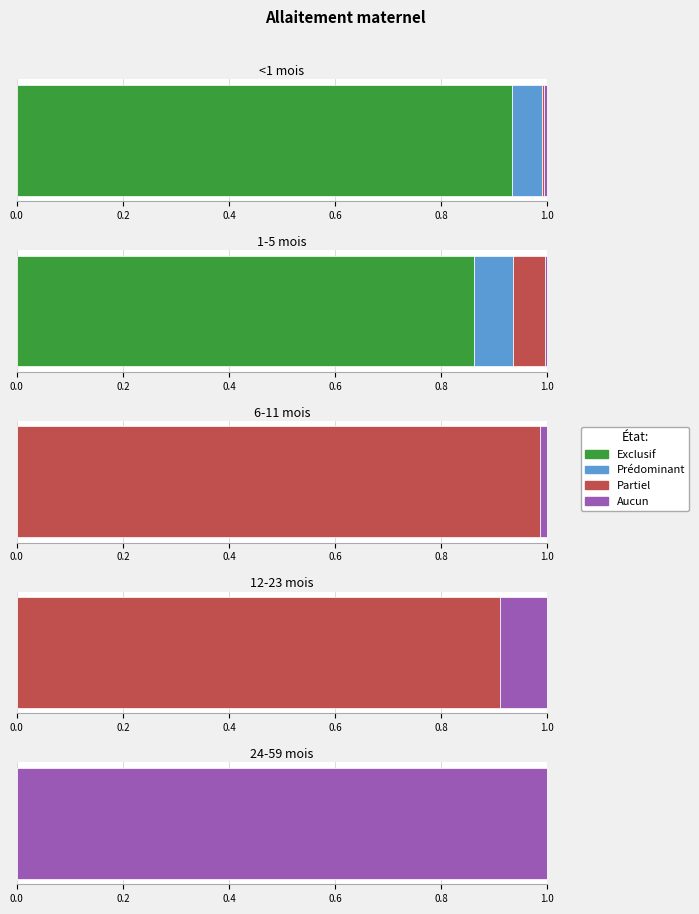

The value of Exclusif at 24-59 mois is 0.0. True or false?

True